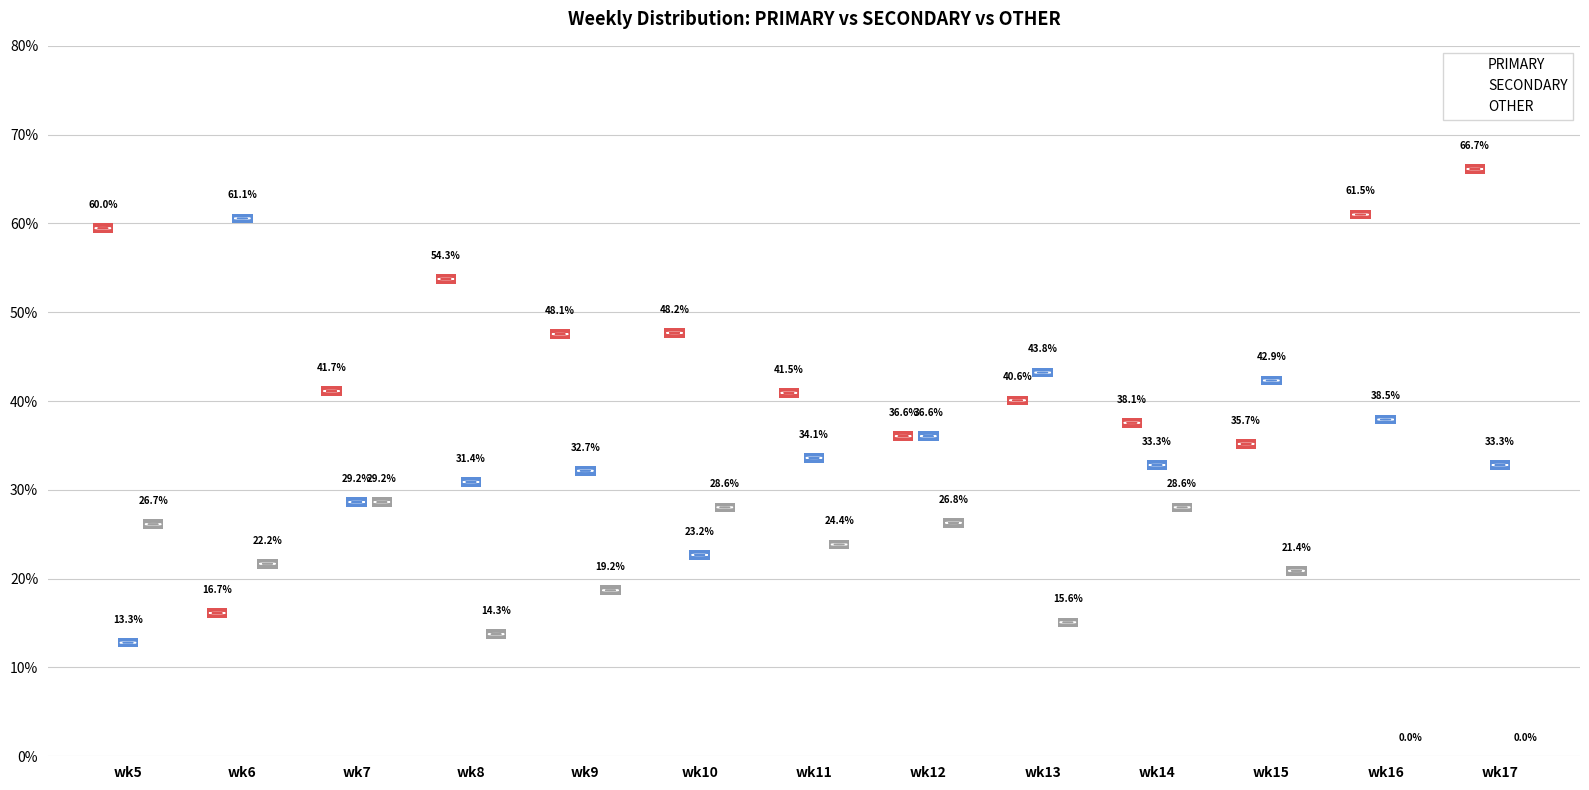

Rank the categories by PRIMARY value from lowest to highest.

wk6, wk15, wk12, wk14, wk13, wk11, wk7, wk9, wk10, wk8, wk5, wk16, wk17